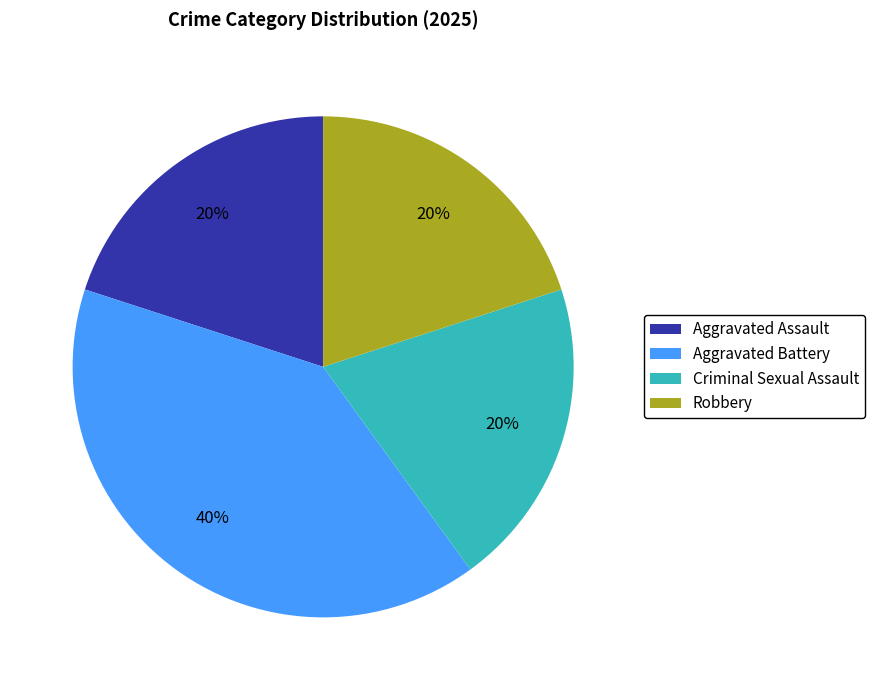

To the nearest percent, what portion does Aggravated Assault represent?

20%